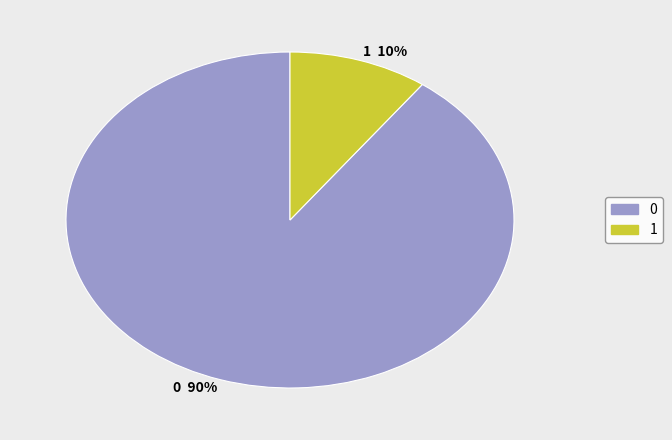

Rank the categories by value from lowest to highest.

1, 0